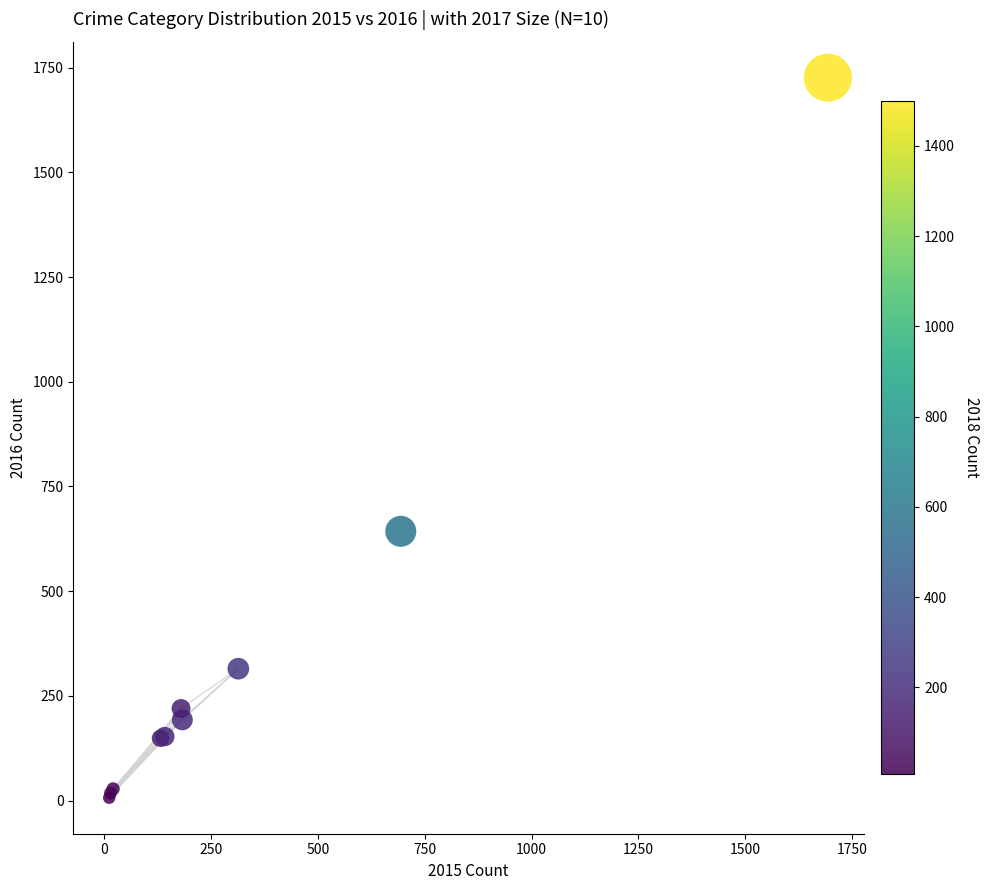

What Y value in the scatter plot is closest to 866?

643